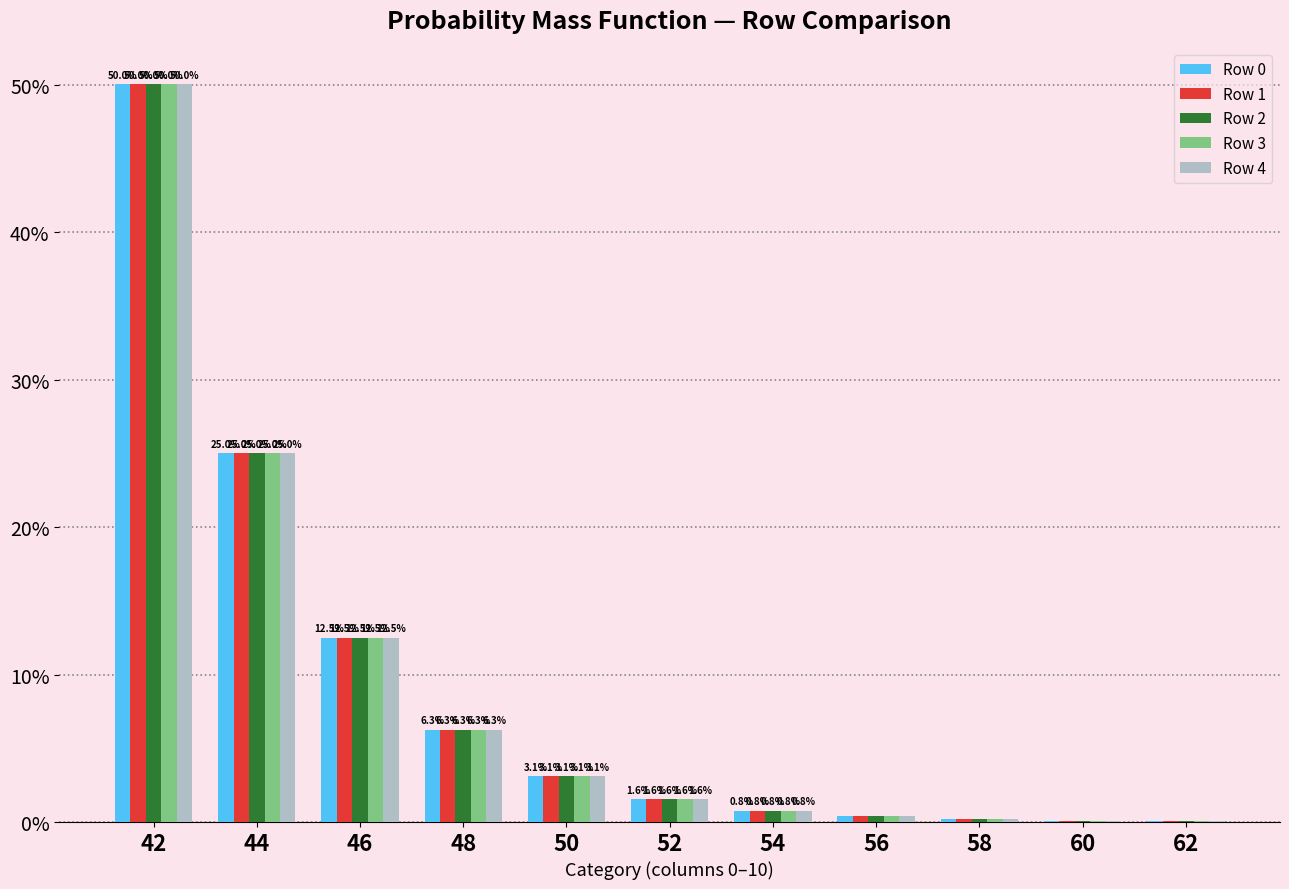

How many data points does each series have?

11